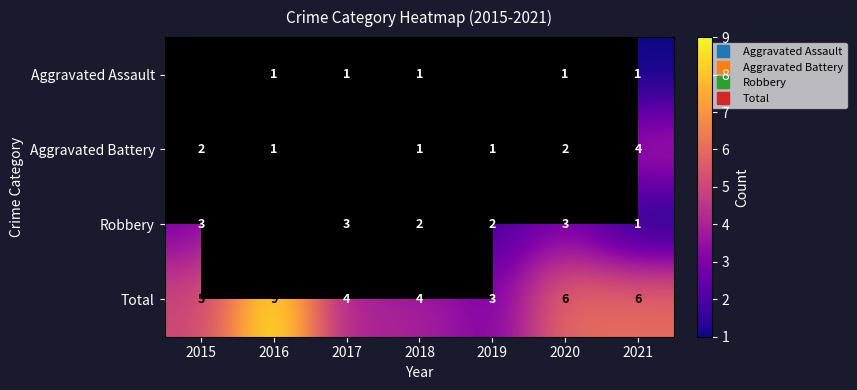

True or false: Robbery has a value of 1.3 at 2019.

False